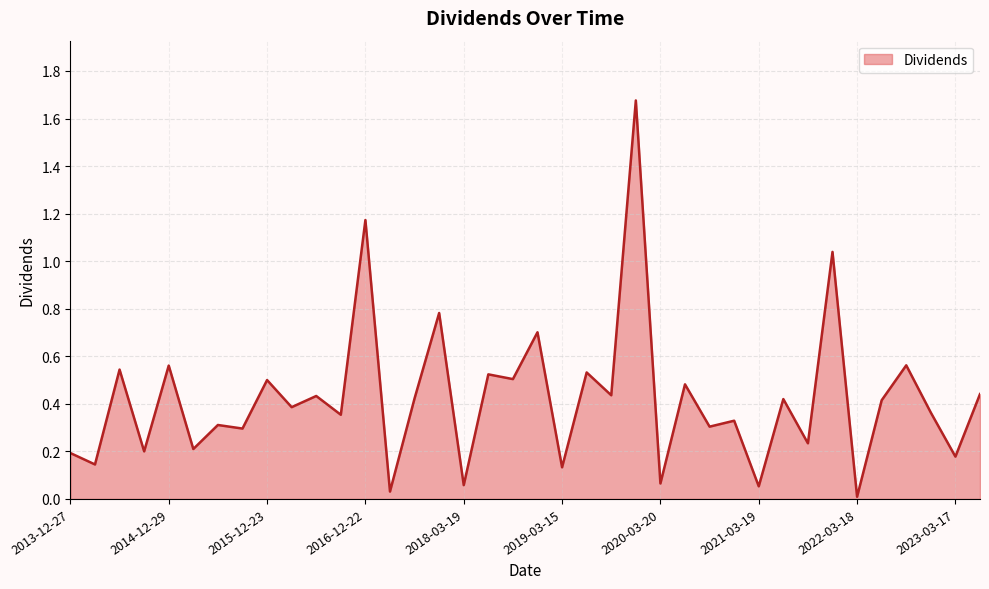

Reading left to right, what are all the values shown in this chart?

0.2	0.1	0.5	0.2	0.6	0.2	0.3	0.3	0.5	0.4	0.4	0.4	1.2	0.0	0.4	0.8	0.1	0.5	0.5	0.7	0.1	0.5	0.4	1.7	0.1	0.5	0.3	0.3	0.1	0.4	0.2	1.0	0.0	0.4	0.6	0.4	0.2	0.4